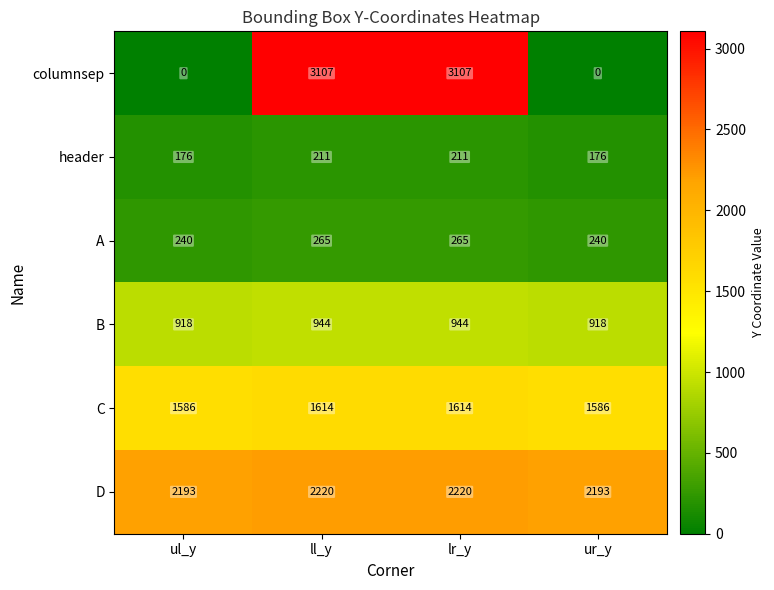

The C series shows 812 at lr_y. True or false?

False